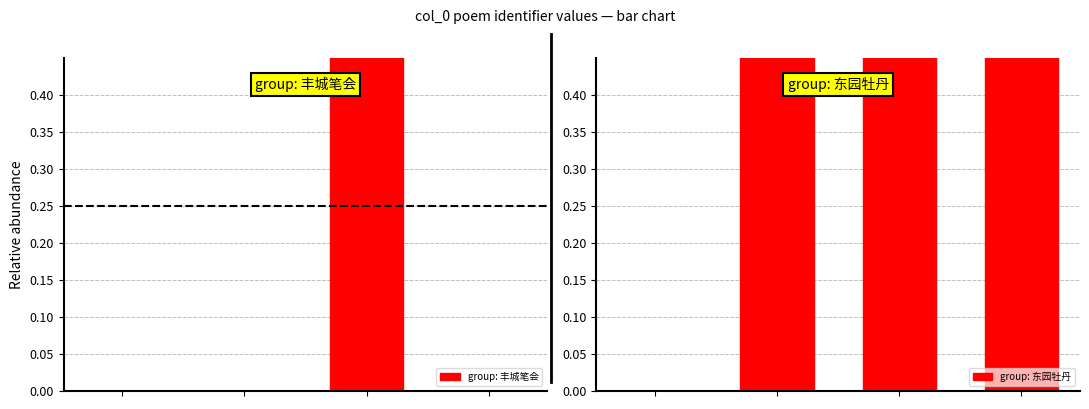

Between 1 and 2, which series saw the biggest shift?

group: 丰城笔会